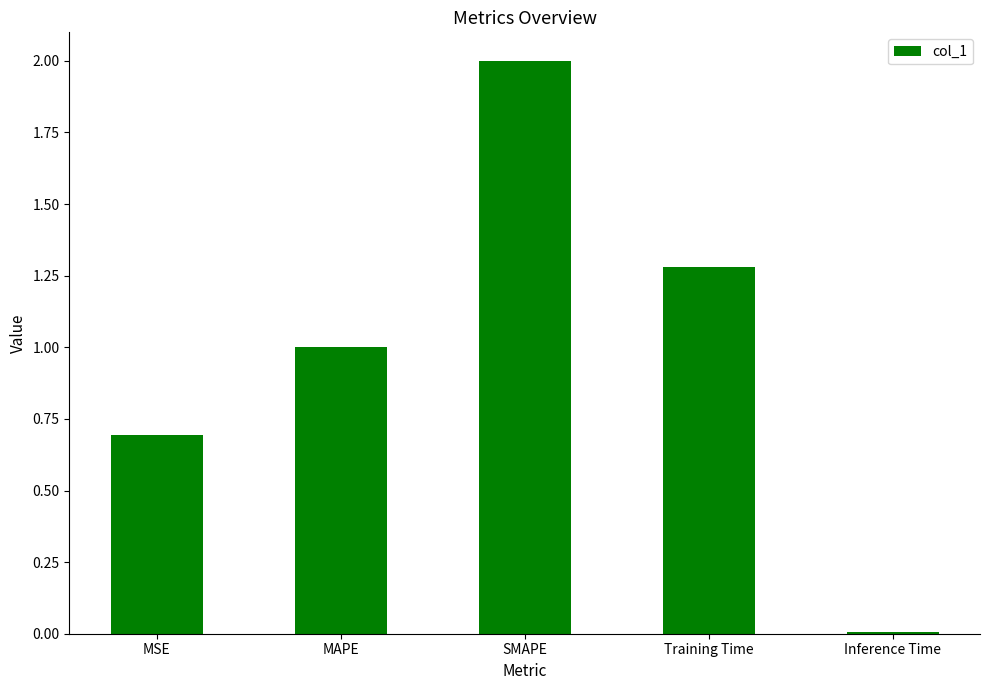

Between Training Time and Inference Time, which is larger?

Training Time